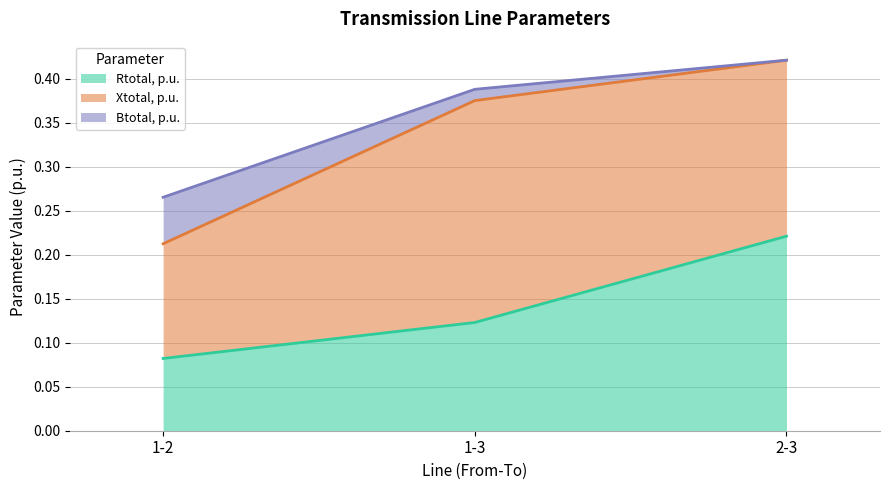

What is the value of the Rtotal, p.u. point at the 2nd from the left?

0.1